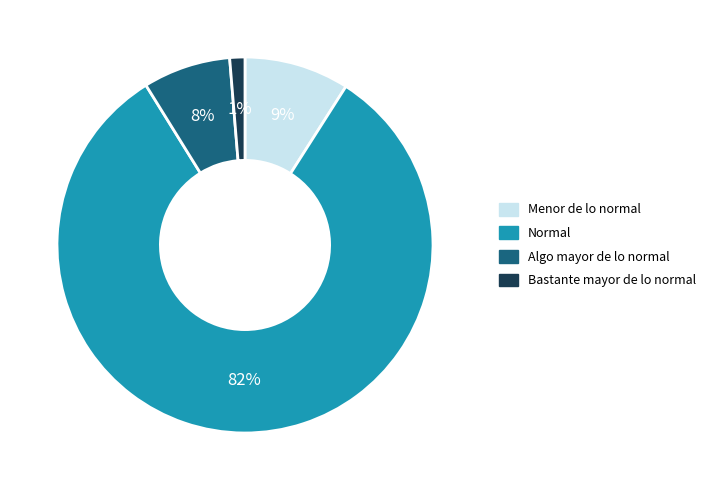

Does Bastante mayor de lo normal represent more than half of the total?

No